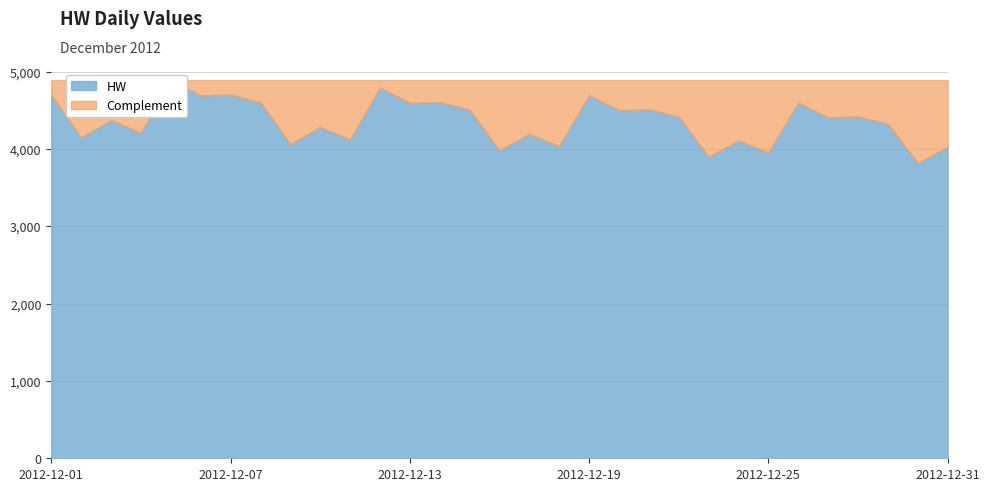

List the labels in order of value, smallest first.

2012-12-30, 2012-12-23, 2012-12-25, 2012-12-16, 2012-12-31, 2012-12-18, 2012-12-09, 2012-12-24, 2012-12-11, 2012-12-02, 2012-12-17, 2012-12-04, 2012-12-10, 2012-12-29, 2012-12-03, 2012-12-27, 2012-12-22, 2012-12-28, 2012-12-20, 2012-12-15, 2012-12-21, 2012-12-13, 2012-12-26, 2012-12-08, 2012-12-14, 2012-12-06, 2012-12-19, 2012-12-01, 2012-12-07, 2012-12-12, 2012-12-05